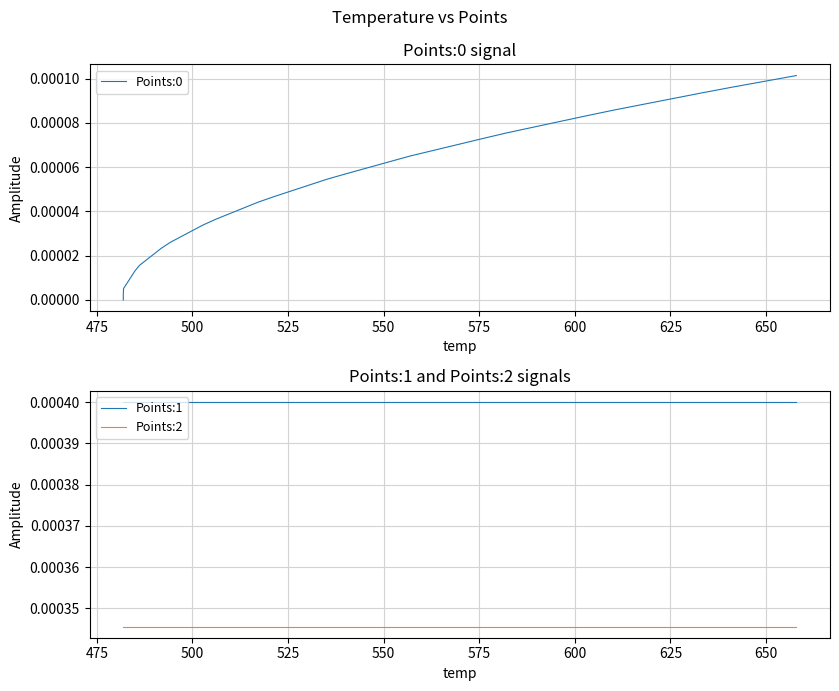

True or false: Points:0 and Points:2 cross at least once.

False